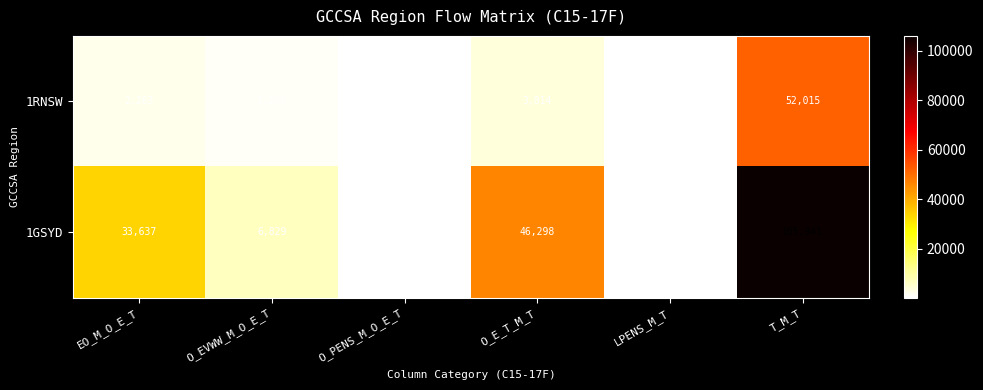

Rank the series by their average value, from highest to lowest.

1GSYD, 1RNSW